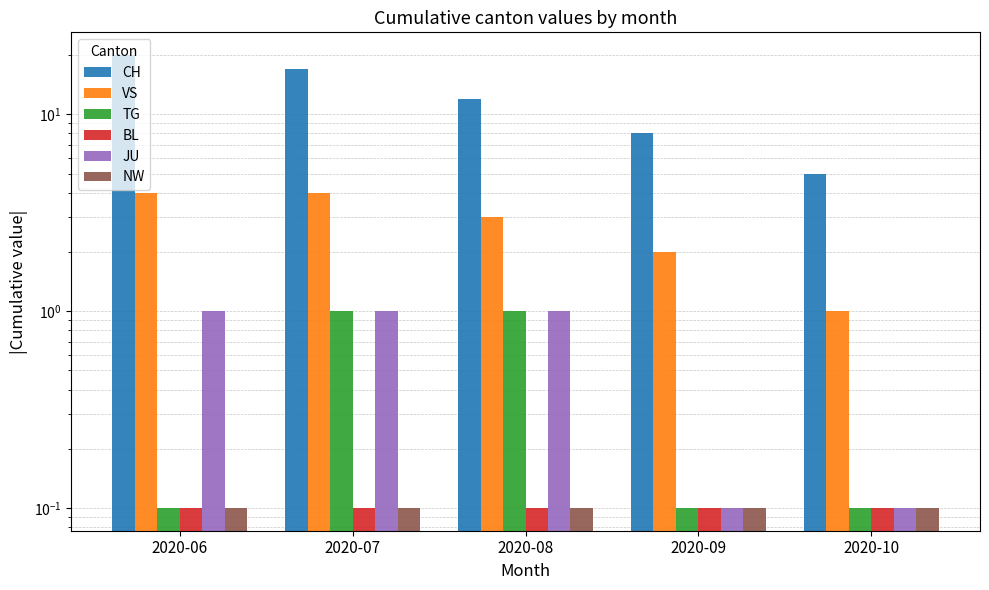

The value of VS at 2020-07 is 4.0. True or false?

True